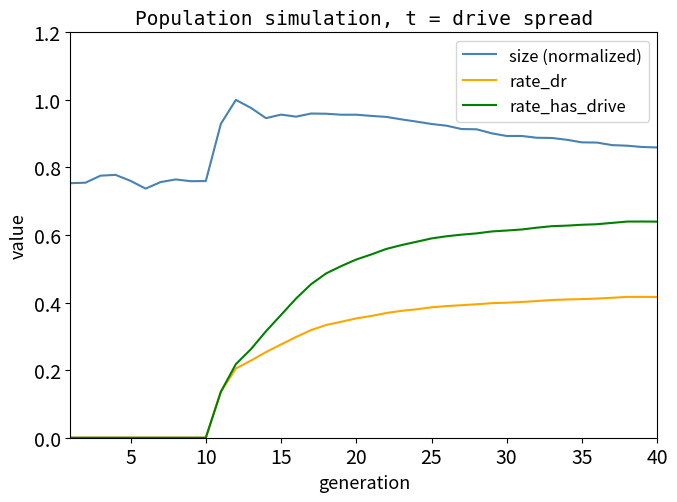

True or false: rate_dr has more than 0 points higher than both neighbors.

True